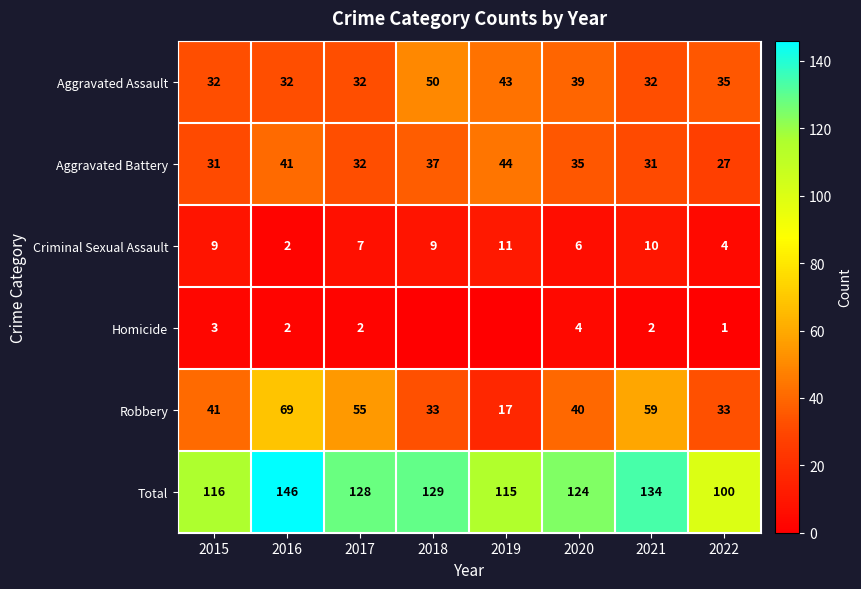

Which series changed the most between 2015 and 2017?

Robbery